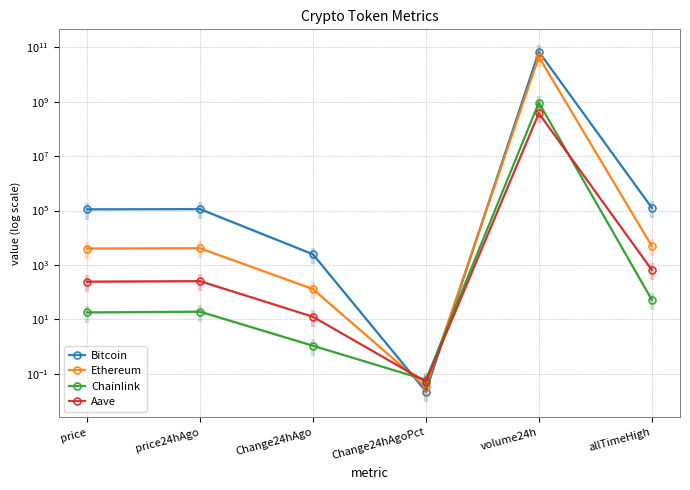

What is the difference between the maximum and minimum values in the Chainlink series?

926802074.9